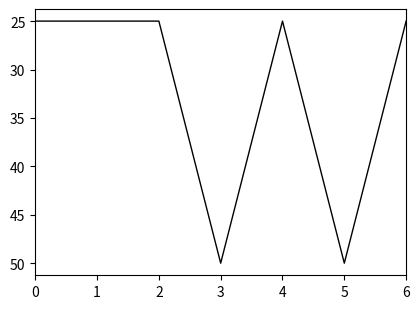

What is the smallest value displayed?

25